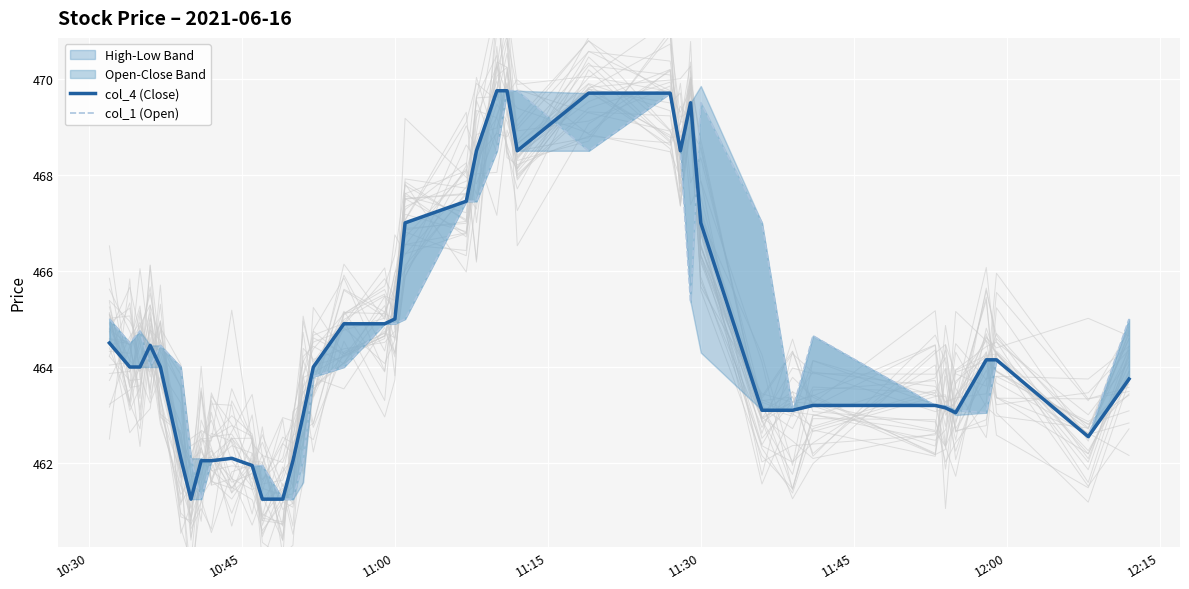

Is it true that col_1 (Open) equals 242.0 at 39?

False